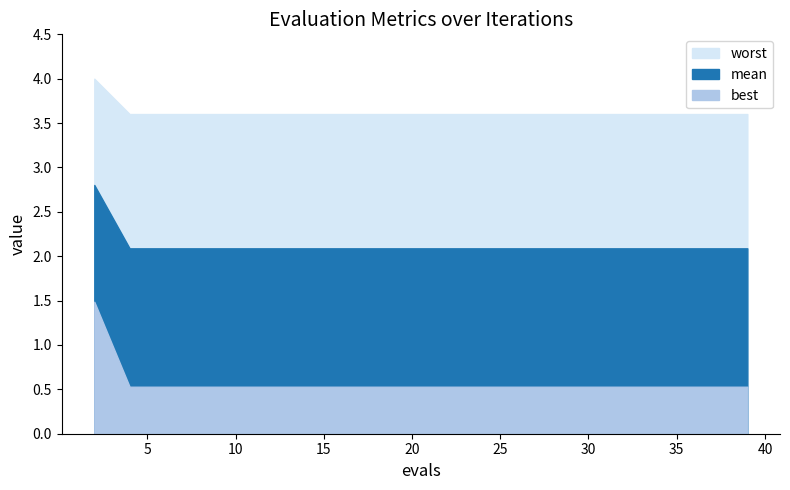

Reading left to right, list all the values displayed in this chart.

mean: 2=2.8	4=2.1	6=2.1	8=2.1	10=2.1	12=2.1	14=2.1	16=2.1	18=2.1	19=2.1	21=2.1	23=2.1	25=2.1	27=2.1	29=2.1	31=2.1	33=2.1	35=2.1	37=2.1	39=2.1
best: 2=1.5	4=0.5	6=0.5	8=0.5	10=0.5	12=0.5	14=0.5	16=0.5	18=0.5	19=0.5	21=0.5	23=0.5	25=0.5	27=0.5	29=0.5	31=0.5	33=0.5	35=0.5	37=0.5	39=0.5
worst: 2=4.0	4=3.6	6=3.6	8=3.6	10=3.6	12=3.6	14=3.6	16=3.6	18=3.6	19=3.6	21=3.6	23=3.6	25=3.6	27=3.6	29=3.6	31=3.6	33=3.6	35=3.6	37=3.6	39=3.6